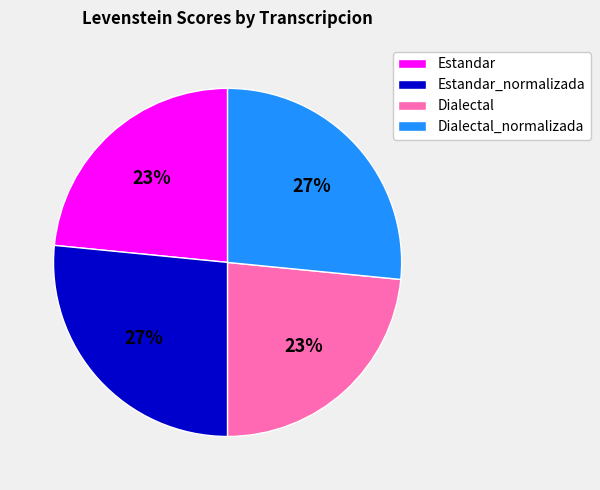

To the nearest percent, what percentage of the pie is Estandar?

23%